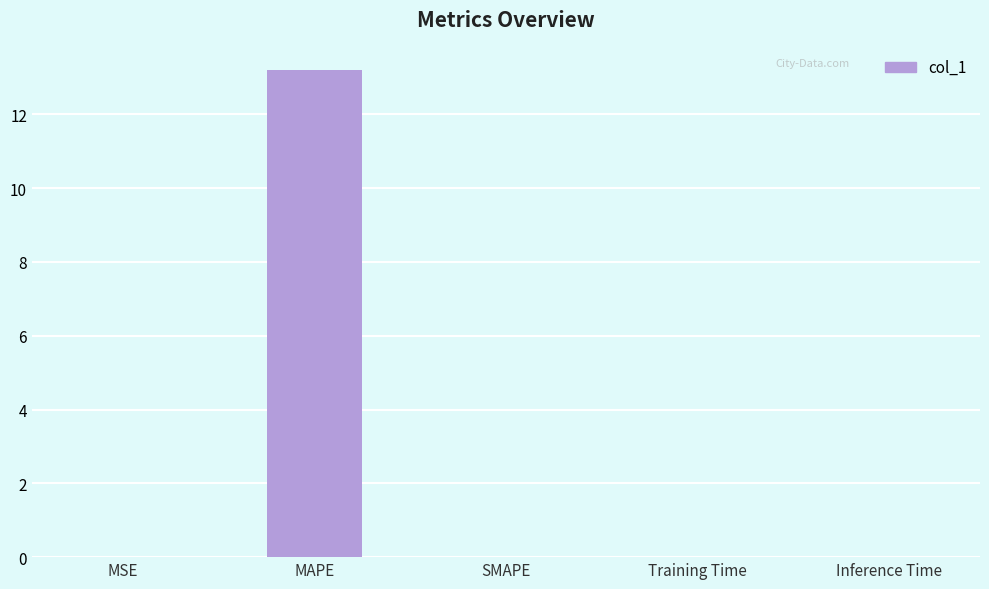

Which has a higher value, Training Time or MAPE?

MAPE